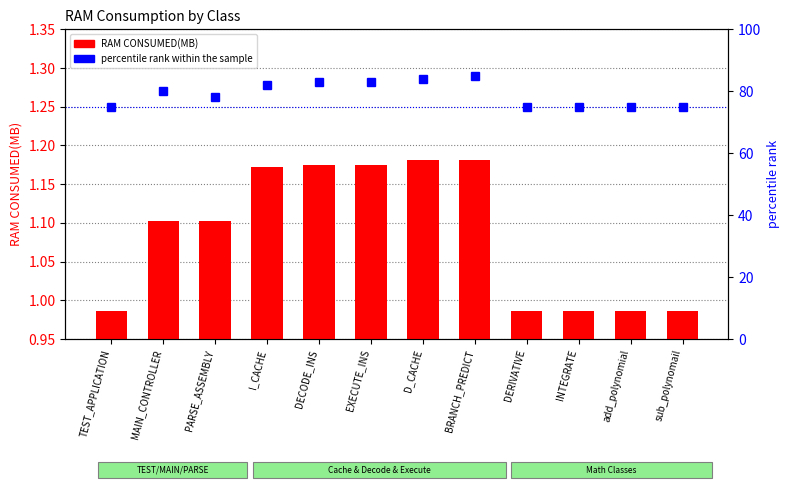

What is the label of the 9th bar from the left?

DERIVATIVE